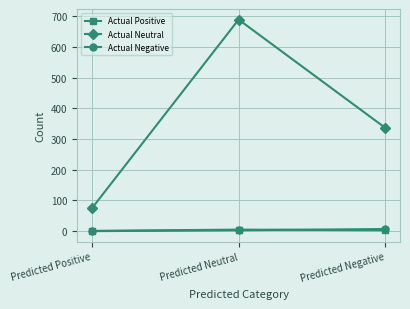

What is the average value of the Actual Positive series?

3